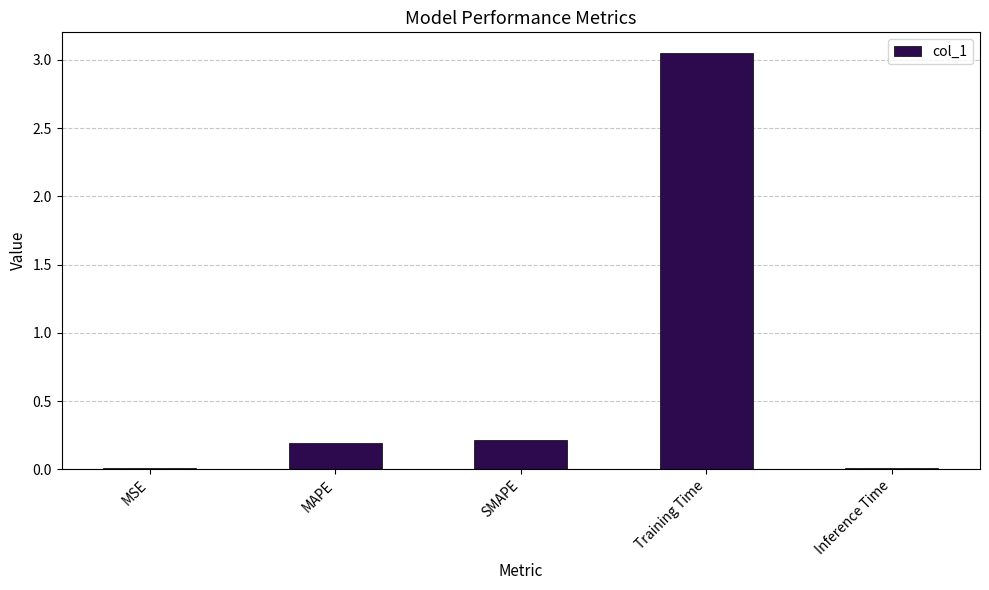

True or false: the data shows 0.2 at MAPE.

True